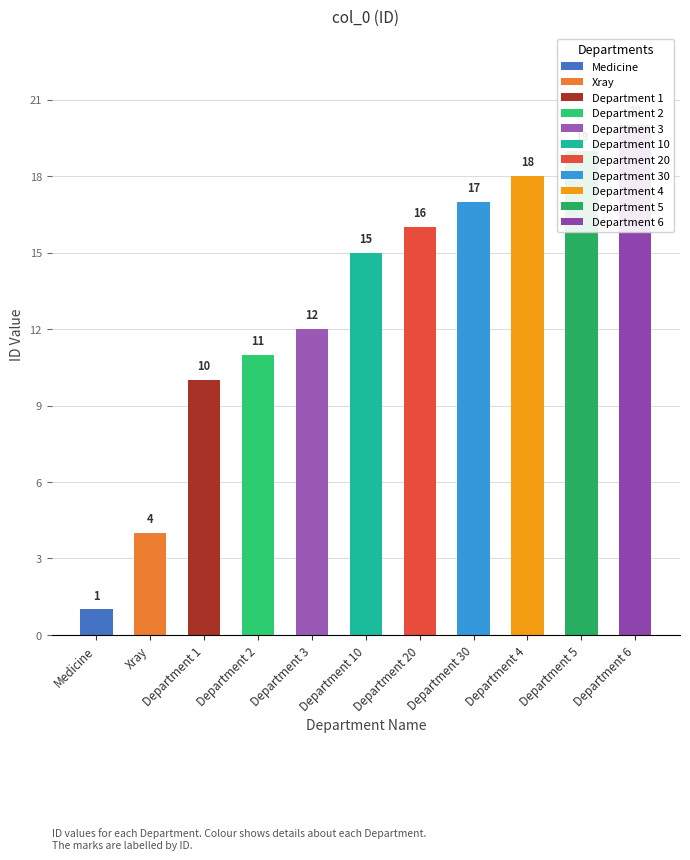

The value at Department 10 is 15. True or false?

True